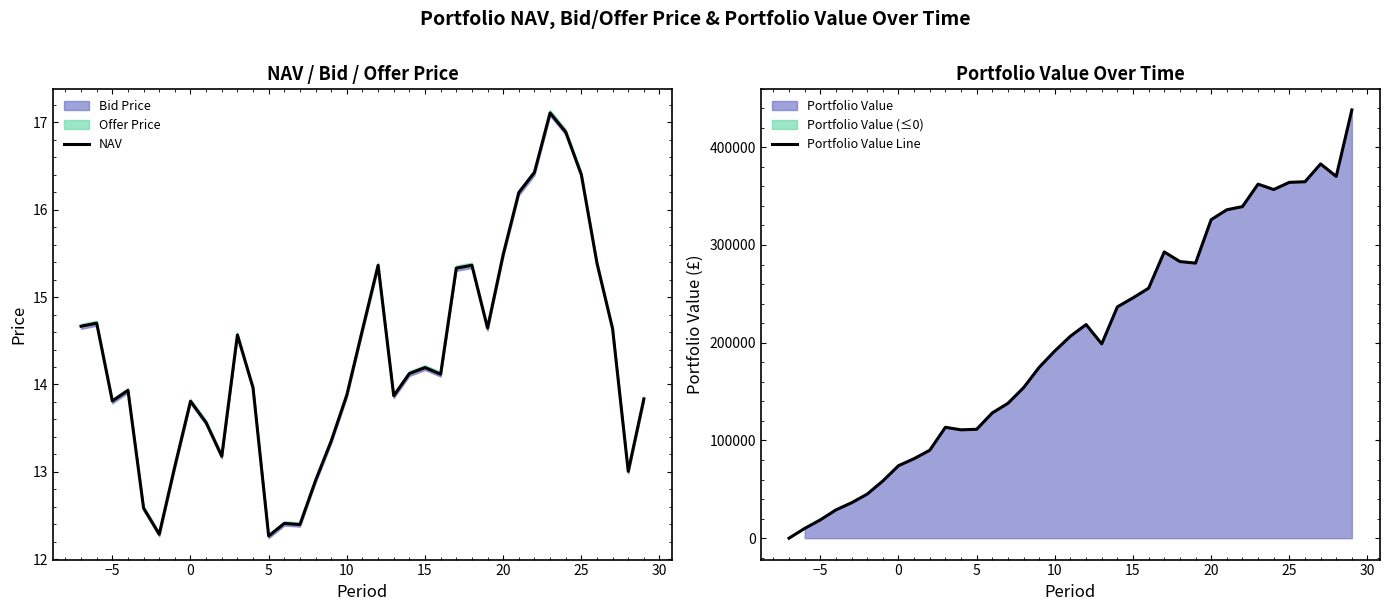

Does the chart display data point markers on the line(s)?

No